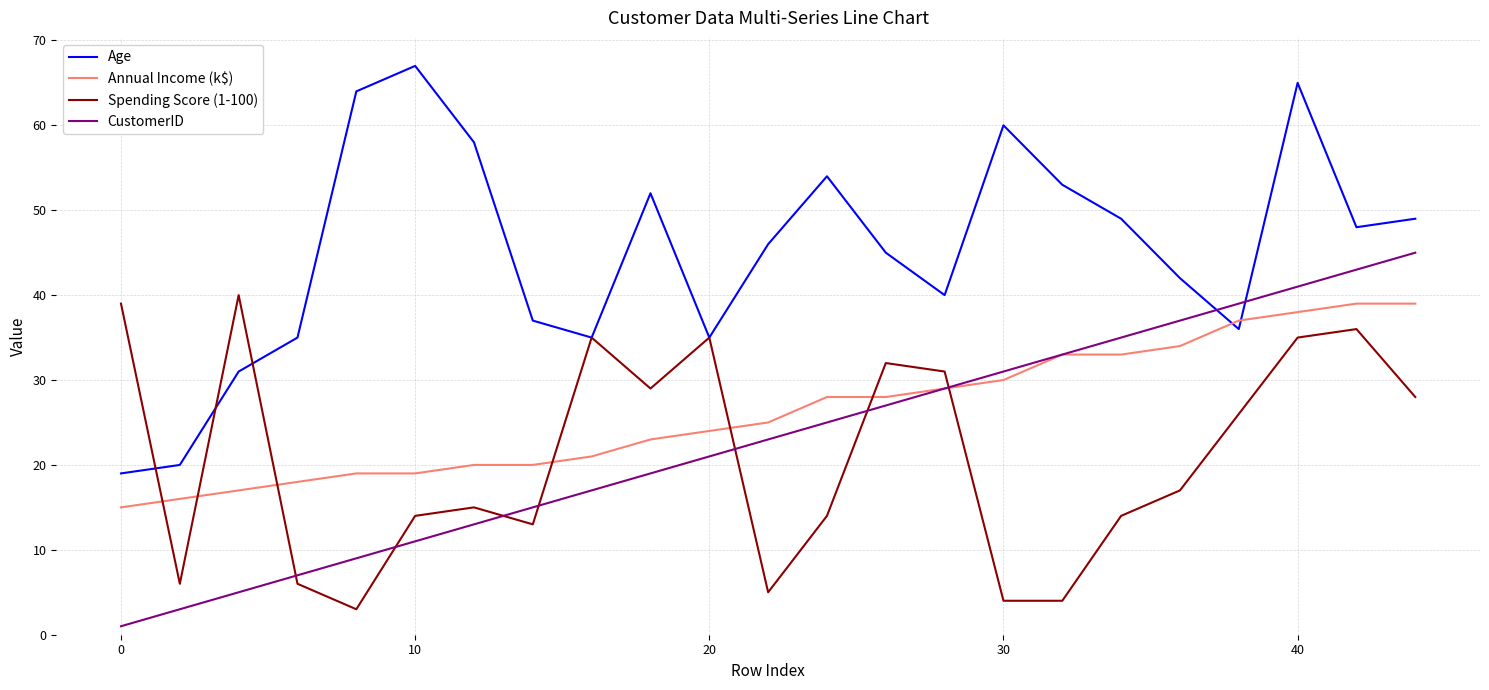

Which series ends up on top after the final intersection of Spending Score (1-100) and Age?

Age